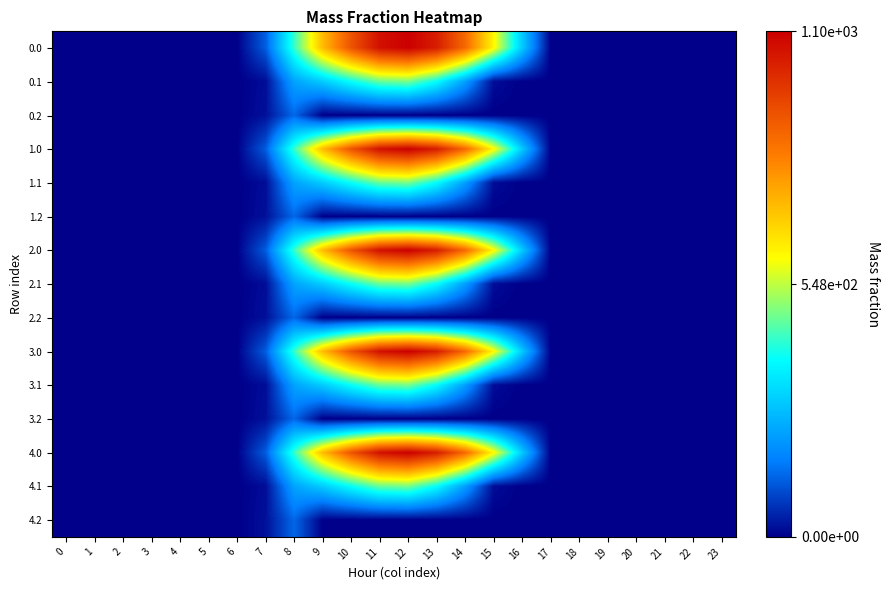

Count the number of categories in the chart.

24